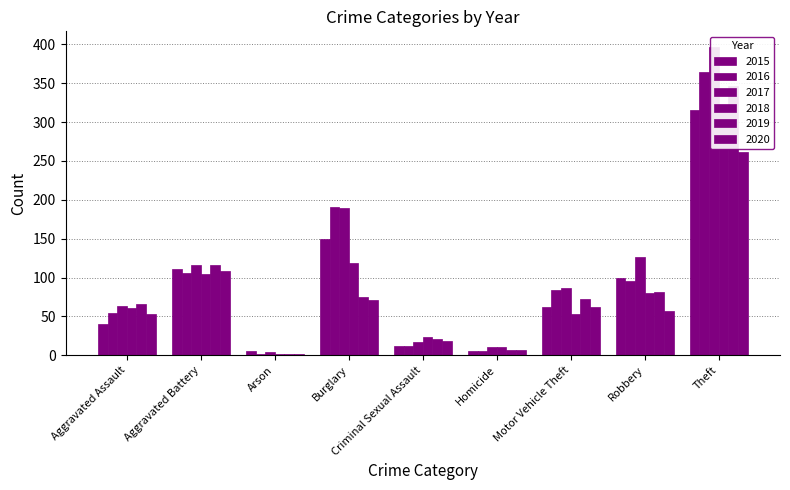

List the series in order of their peak value, highest first.

2017, 2016, 2019, 2015, 2018, 2020